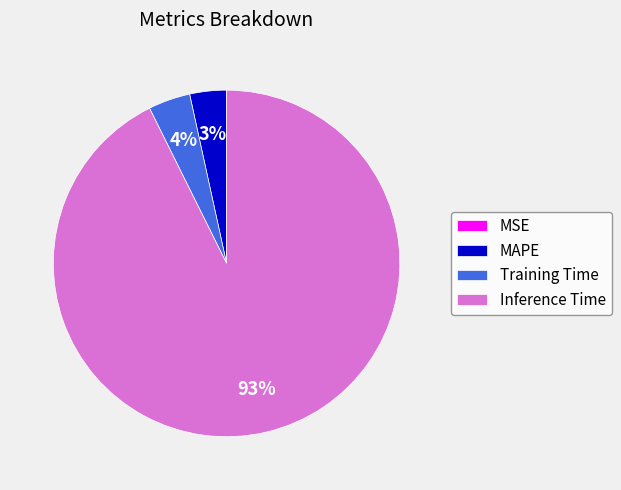

Is it true that Training Time is 4% of the pie?

True